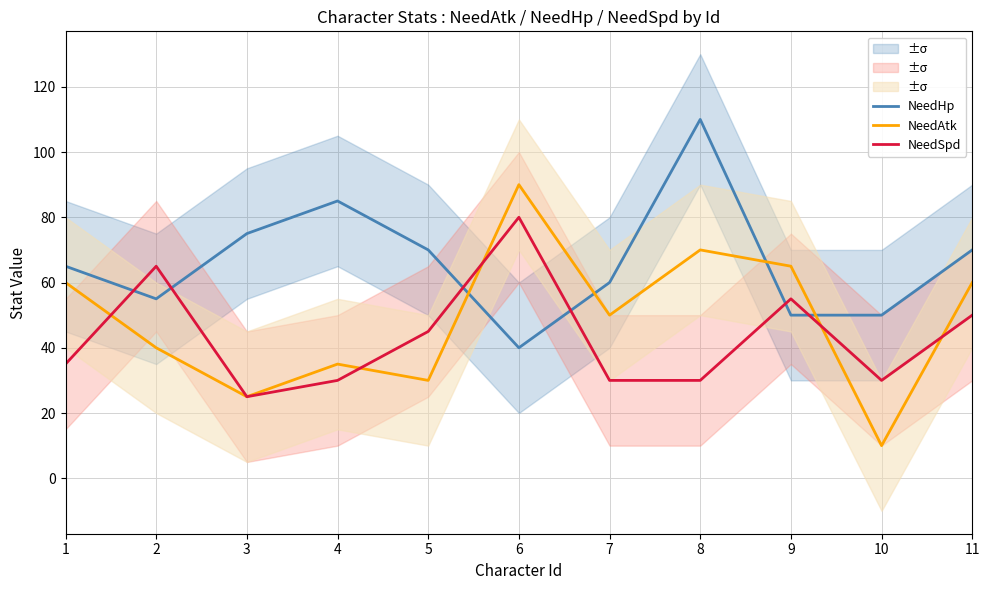

At which label is NeedHp closest to 75?

3